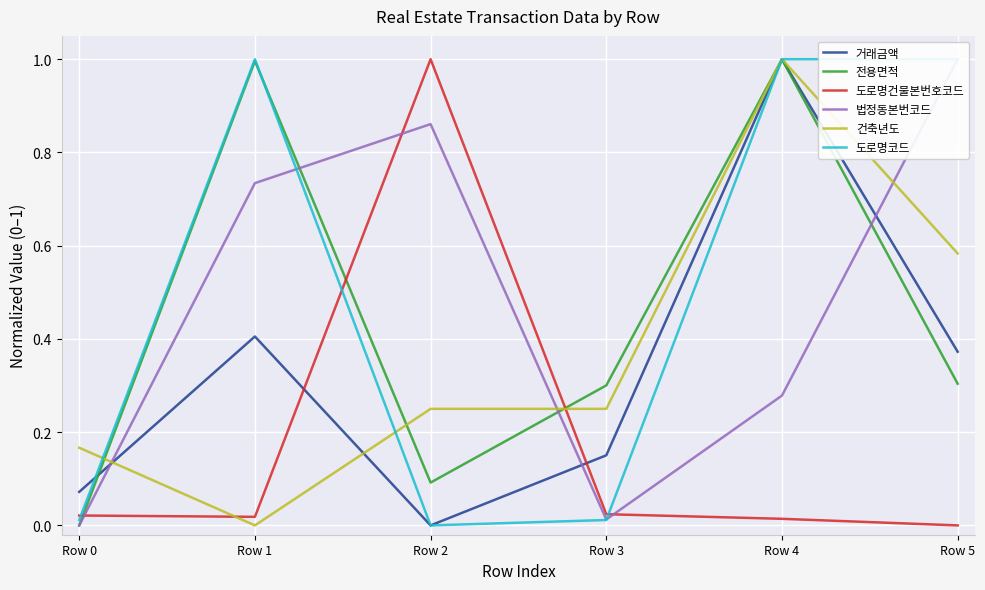

Where do 전용면적 and 법정동본번코드 first cross each other?

Row 1 and Row 2